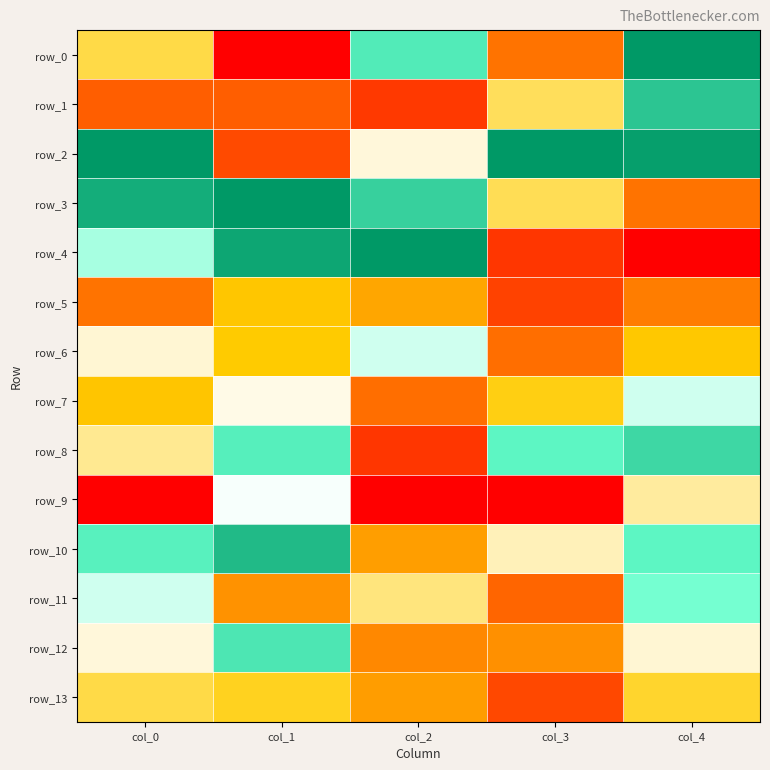

The row_10 series shows 0.7 at col_3. True or false?

True